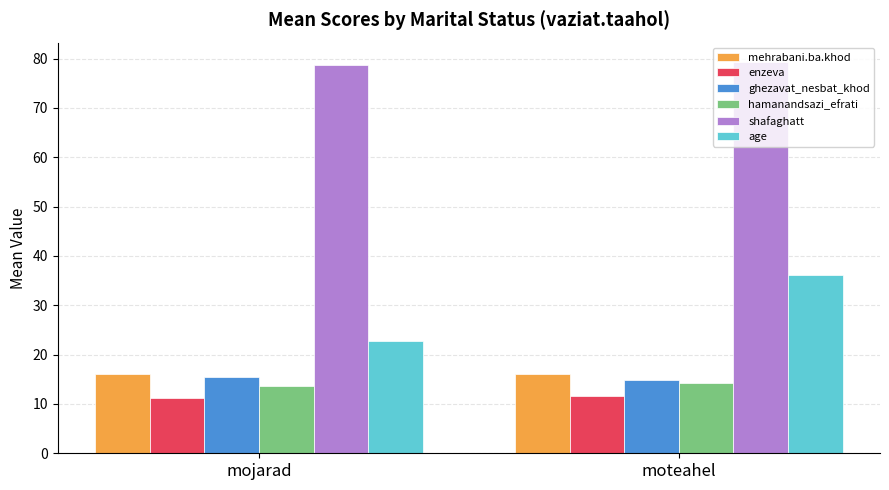

Reading left to right, transcribe all the data shown in this chart.

mehrabani.ba.khod: mojarad=16.1	moteahel=16.1
enzeva: mojarad=11.1	moteahel=11.6
ghezavat_nesbat_khod: mojarad=15.4	moteahel=14.8
hamanandsazi_efrati: mojarad=13.7	moteahel=14.3
shafaghatt: mojarad=78.7	moteahel=79.3
age: mojarad=22.9	moteahel=36.1